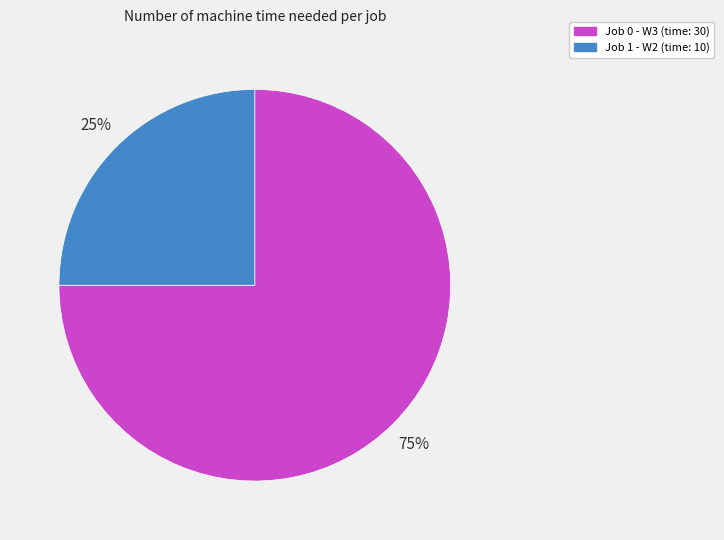

Approximately how many times larger is the value at Job 0 - W3 (time: 30) compared to Job 1 - W2 (time: 10)?

3.0